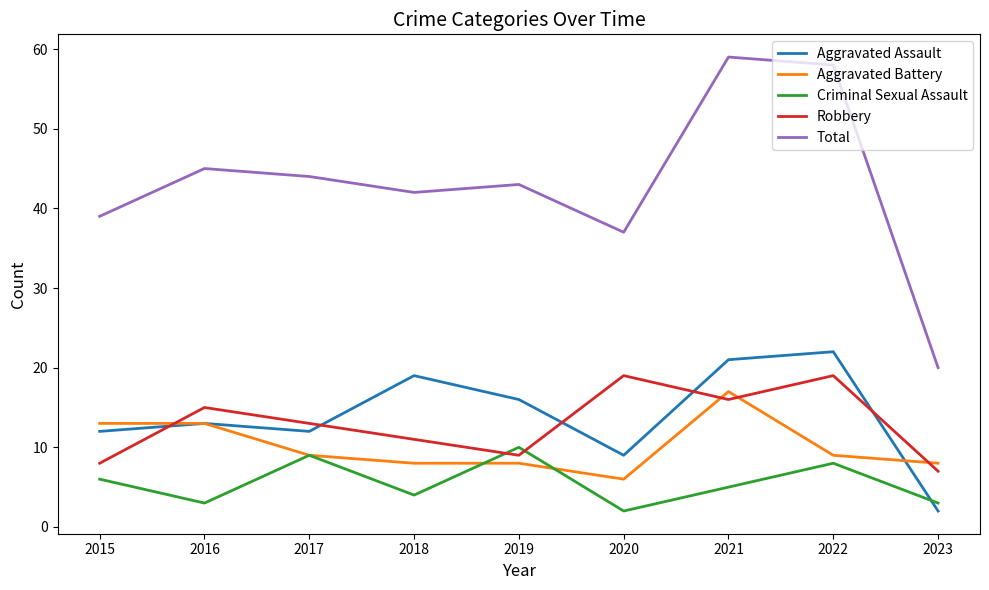

What is the total value across all series at 2022?

116